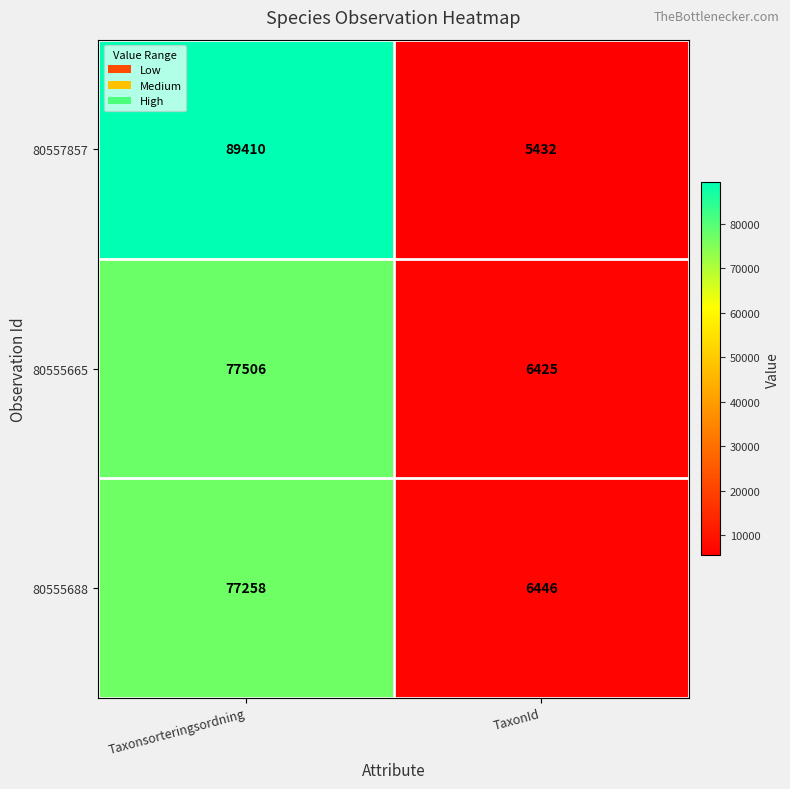

Which category has the lowest value across all series?

TaxonId